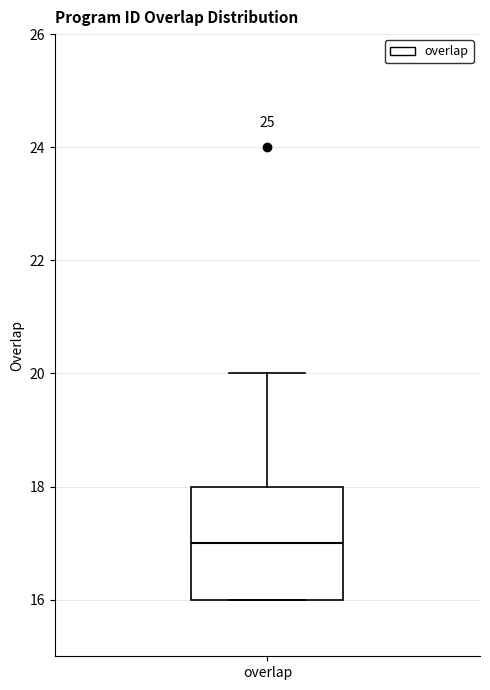

Transcribe this box plot: give where the median line is, the range the box spans, and where the two whiskers end, as read against the y-axis. The values are not printed on the chart, so give them approximately, as read against the axis.

median 17, box 16 to 18, whiskers 16 to 20